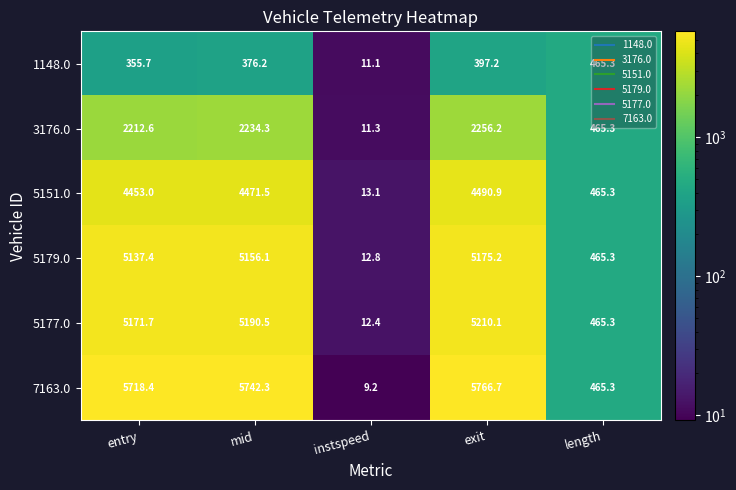

At which category is the sum across all series the highest?

exit